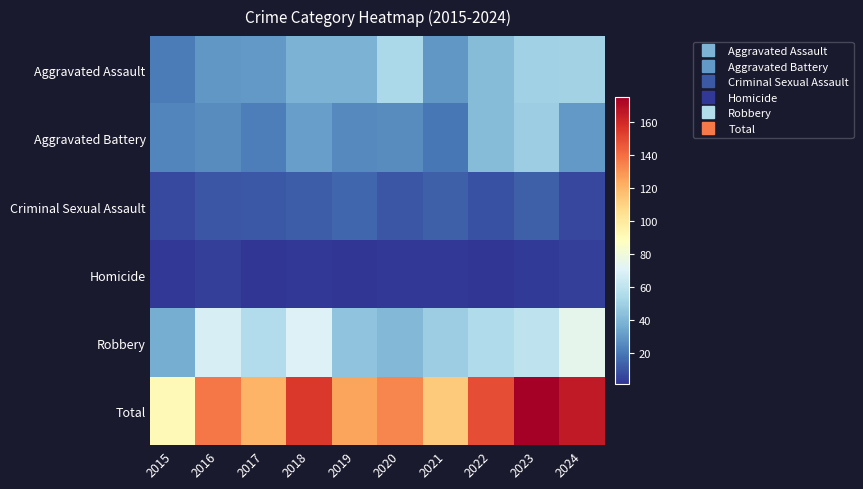

Between 2020 and 2023, which is larger?

2020